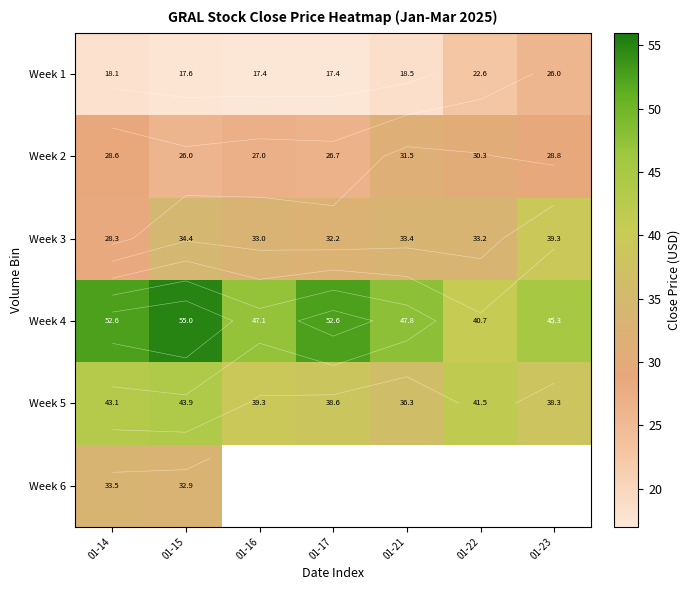

Between 01-23 and 01-16, which is larger?

01-23